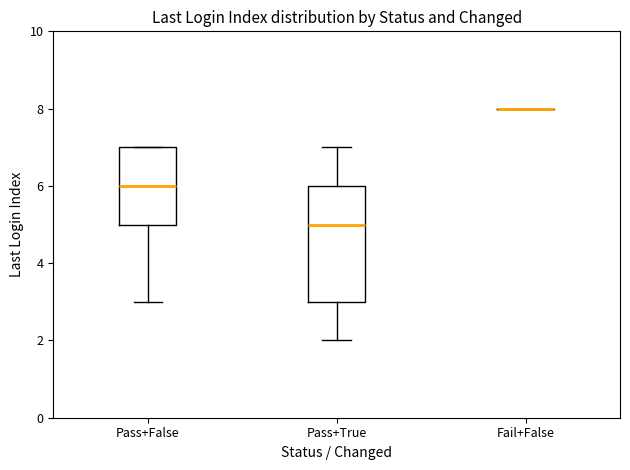

Reading left to right, transcribe this box plot: for each box, give where its median line is, the range the box spans, and where its two whiskers end, as read against the y-axis. The values are not printed on the chart, so give them approximately, as read against the axis.

Pass+False: median 6, box 5 to 7, whiskers 3 to 7
Pass+True: median 5, box 3 to 6, whiskers 2 to 7
Fail+False: box collapsed to a line at 8, whiskers 8 to 8